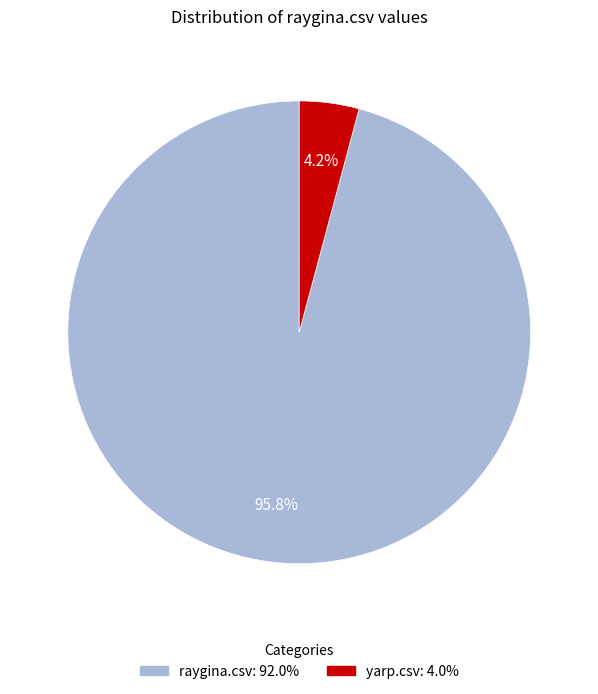

Count the number of slices in the pie.

2